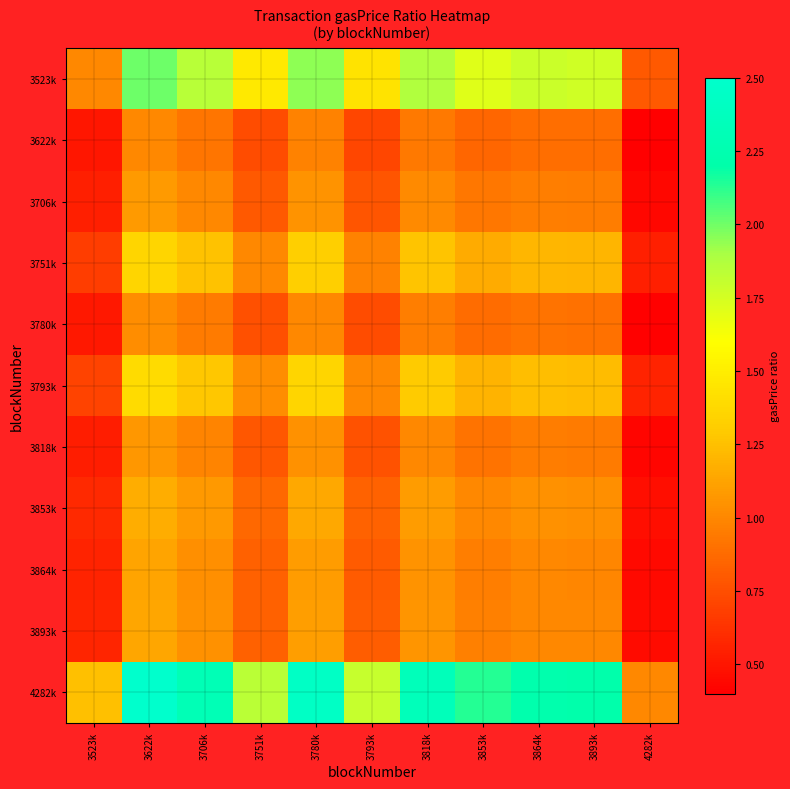

Reading left to right, list all the values displayed in this chart.

3523k: 3523k=1.0	3622k=2.0	3706k=1.8	3751k=1.5	3780k=1.9	3793k=1.4	3818k=1.9	3853k=1.7	3864k=1.8	3893k=1.8	4282k=0.8
3622k: 3523k=0.5	3622k=1.0	3706k=0.9	3751k=0.7	3780k=1.0	3793k=0.7	3818k=0.9	3853k=0.9	3864k=0.9	3893k=0.9	4282k=0.4
3706k: 3523k=0.5	3622k=1.1	3706k=1.0	3751k=0.8	3780k=1.1	3793k=0.8	3818k=1.0	3853k=0.9	3864k=1.0	3893k=1.0	4282k=0.4
3751k: 3523k=0.7	3622k=1.4	3706k=1.3	3751k=1.0	3780k=1.3	3793k=1.0	3818k=1.3	3853k=1.2	3864k=1.2	3893k=1.2	4282k=0.5
3780k: 3523k=0.5	3622k=1.0	3706k=0.9	3751k=0.8	3780k=1.0	3793k=0.7	3818k=1.0	3853k=0.9	3864k=0.9	3893k=0.9	4282k=0.4
3793k: 3523k=0.7	3622k=1.4	3706k=1.3	3751k=1.0	3780k=1.4	3793k=1.0	3818k=1.3	3853k=1.2	3864k=1.2	3893k=1.2	4282k=0.6
3818k: 3523k=0.5	3622k=1.1	3706k=1.0	3751k=0.8	3780k=1.0	3793k=0.8	3818k=1.0	3853k=0.9	3864k=1.0	3893k=0.9	4282k=0.4
3853k: 3523k=0.6	3622k=1.2	3706k=1.1	3751k=0.9	3780k=1.1	3793k=0.8	3818k=1.1	3853k=1.0	3864k=1.0	3893k=1.0	4282k=0.5
3864k: 3523k=0.6	3622k=1.1	3706k=1.0	3751k=0.8	3780k=1.1	3793k=0.8	3818k=1.0	3853k=1.0	3864k=1.0	3893k=1.0	4282k=0.4
3893k: 3523k=0.6	3622k=1.1	3706k=1.0	3751k=0.8	3780k=1.1	3793k=0.8	3818k=1.1	3853k=1.0	3864k=1.0	3893k=1.0	4282k=0.5
4282k: 3523k=1.3	3622k=2.5	3706k=2.3	3751k=1.8	3780k=2.4	3793k=1.8	3818k=2.3	3853k=2.1	3864k=2.2	3893k=2.2	4282k=1.0